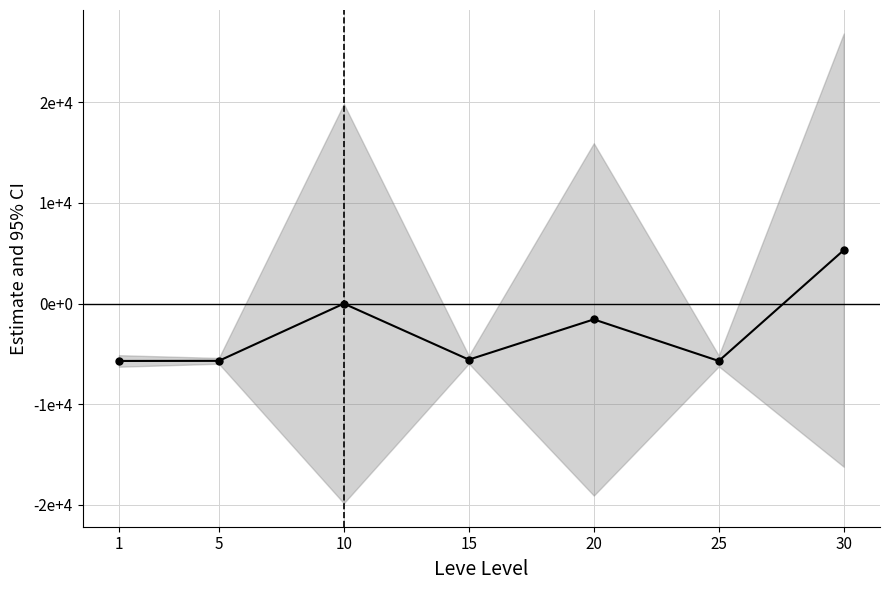

Where is the first local minimum?

15